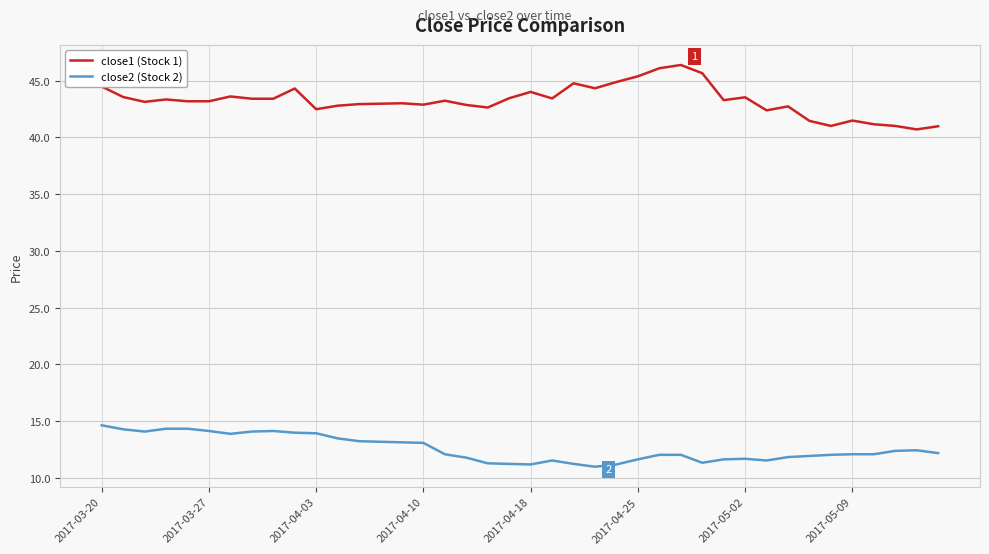

Rank the series by their maximum value, from highest to lowest.

close1 (Stock 1), close2 (Stock 2)